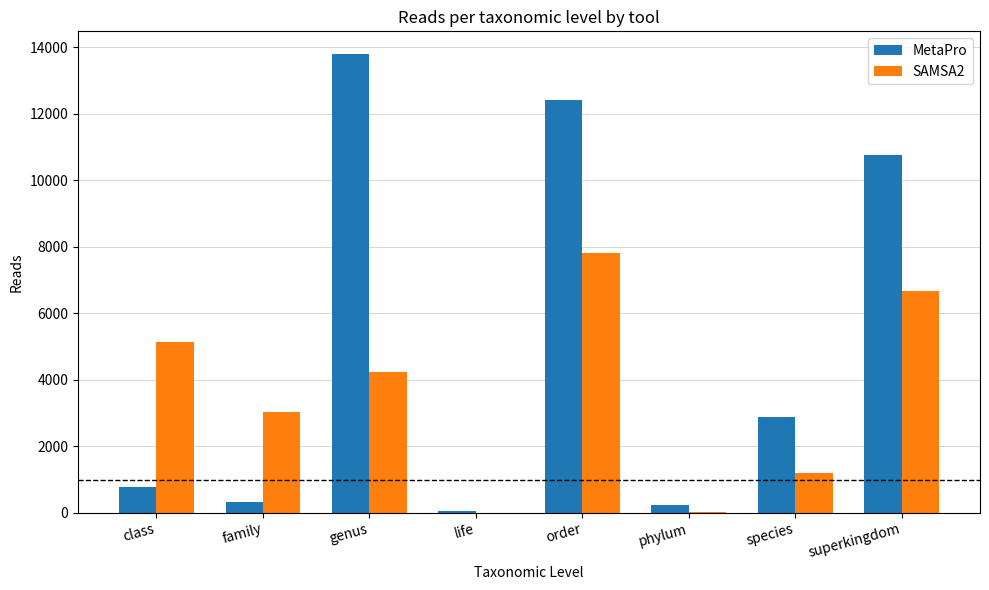

Where is MetaPro nearest to the value 6917?

superkingdom